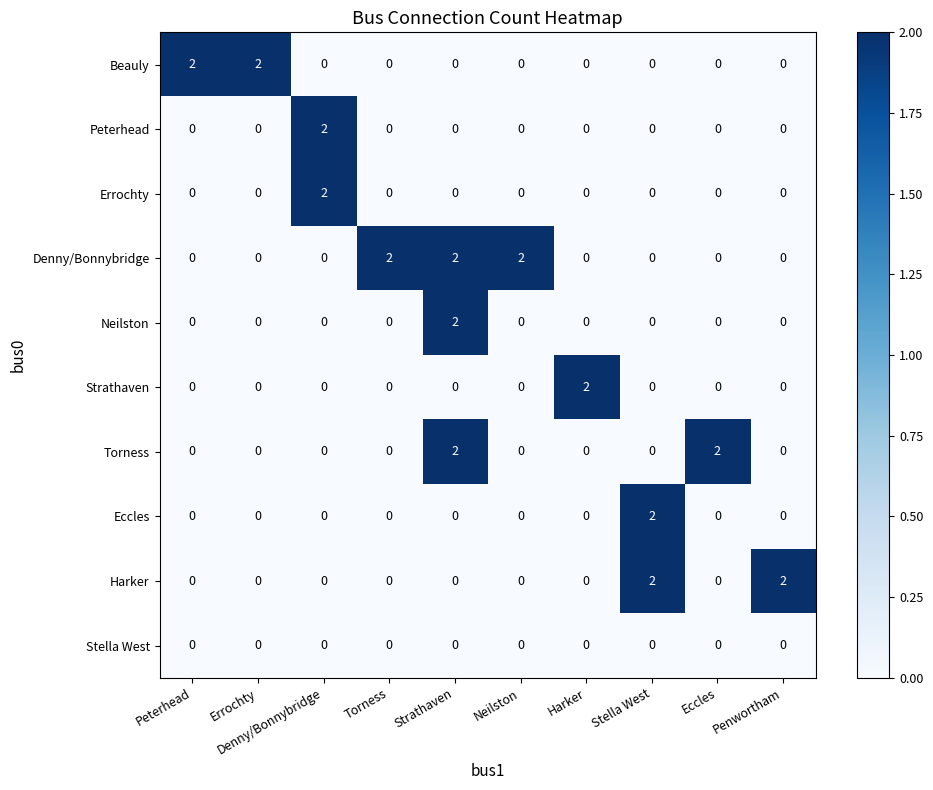

What is the sum of all Denny/Bonnybridge values?

6